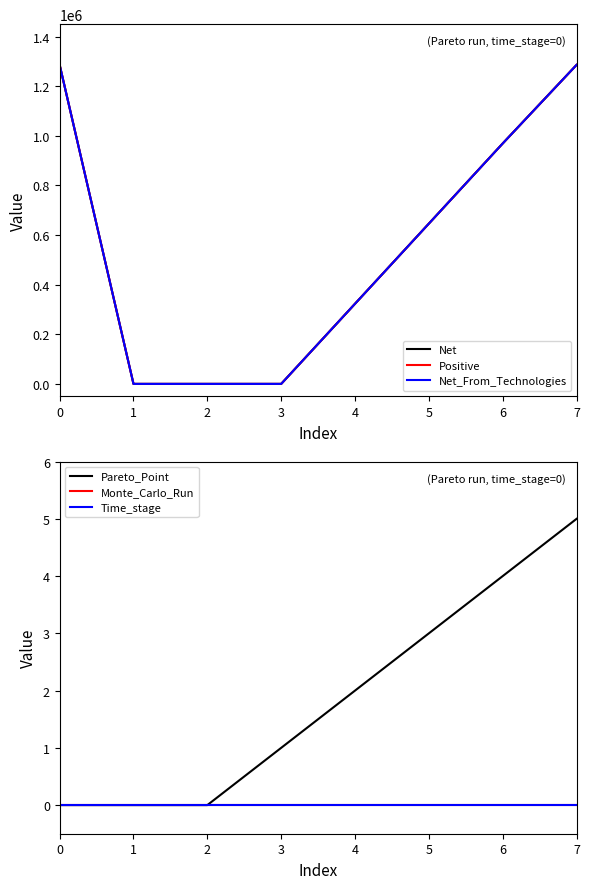

Between 1 and 2, which series saw the biggest shift?

Net